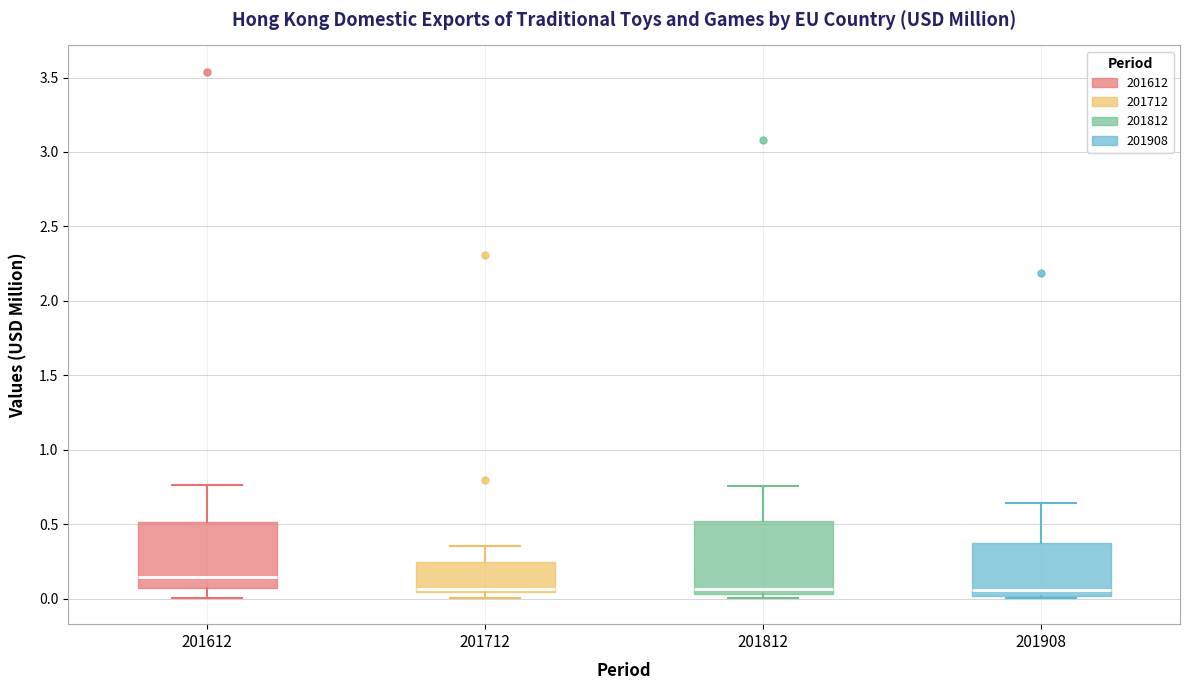

Reading left to right, read every box against the y-axis: the position of its median line, the range the box covers, and the ends of its whiskers. The values are not printed on the chart, so give them approximately, as read against the axis.

201612: median 0.15, box 0.05 to 0.50, whiskers 0.00 to 0.75
201712: median 0.05 (just above the box's lower edge), box 0.05 to 0.25, whiskers 0.00 to 0.35
201812: median 0.05 (just above the box's lower edge), box 0.05 to 0.50, whiskers 0.00 to 0.75
201908: median 0.05, box 0.00 to 0.40, whiskers 0.00 to 0.65